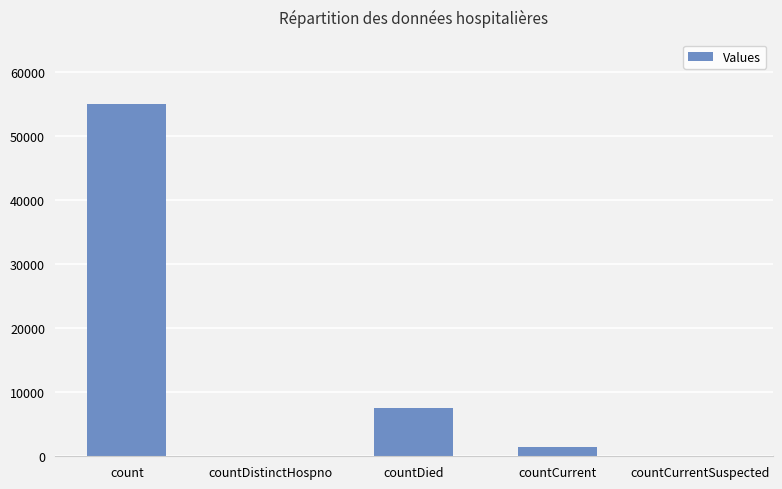

Are the bars horizontal?

No